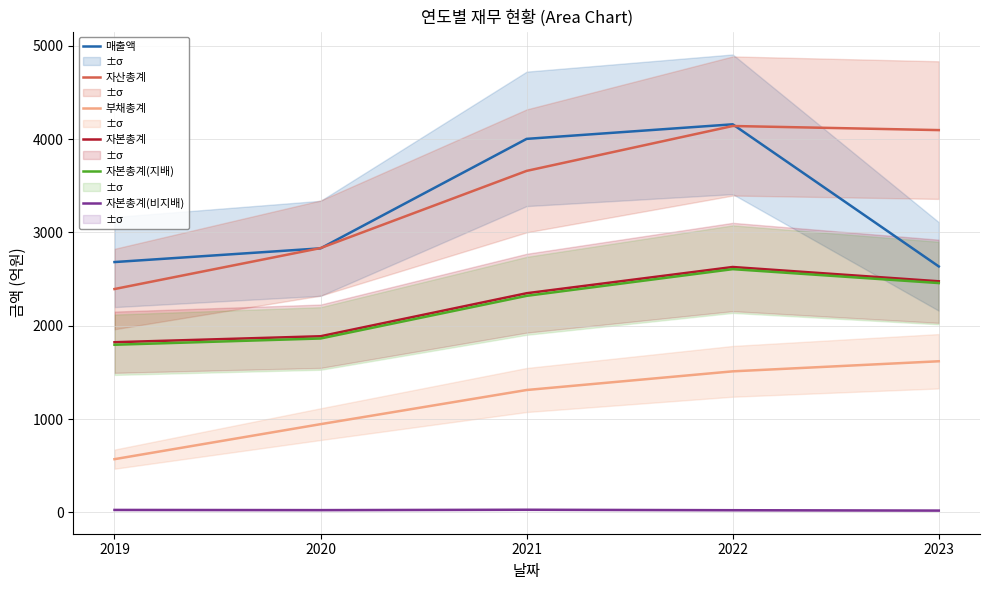

Reading right to left, transcribe all the data shown in this chart.

매출액: 2635	4158	4002	2829	2682
자산총계: 4096	4140	3659	2832	2393
부채총계: 1619	1511	1311	945	570
자본총계: 2476	2629	2348	1887	1823
자본총계(지배): 2457	2606	2320	1863	1796
자본총계(비지배): 19	23	28	24	26